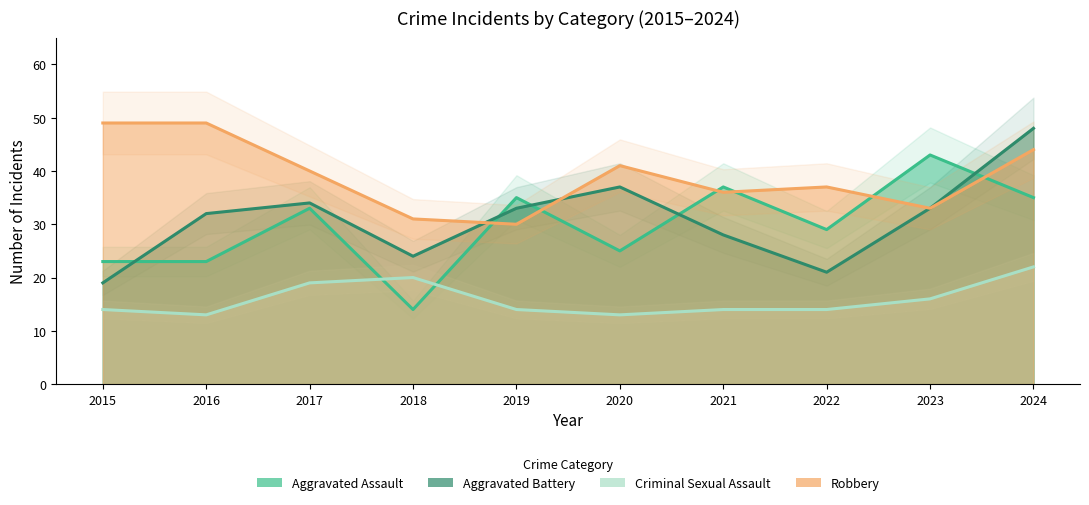

At which category does Robbery reach its first local valley?

2019